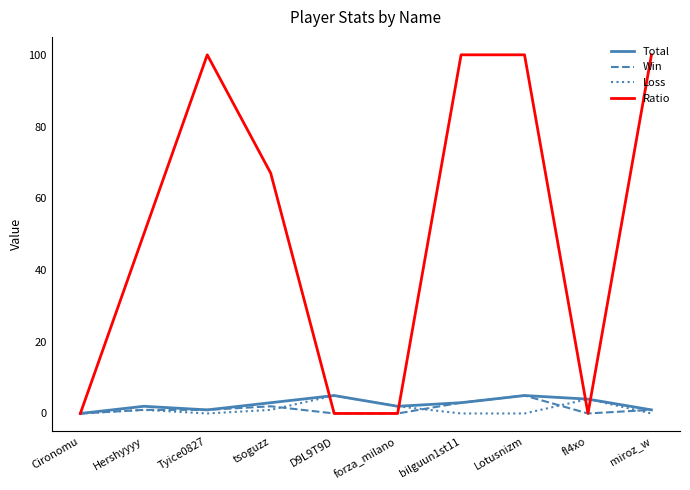

The Total series shows 3 at bilguun1st11. True or false?

True